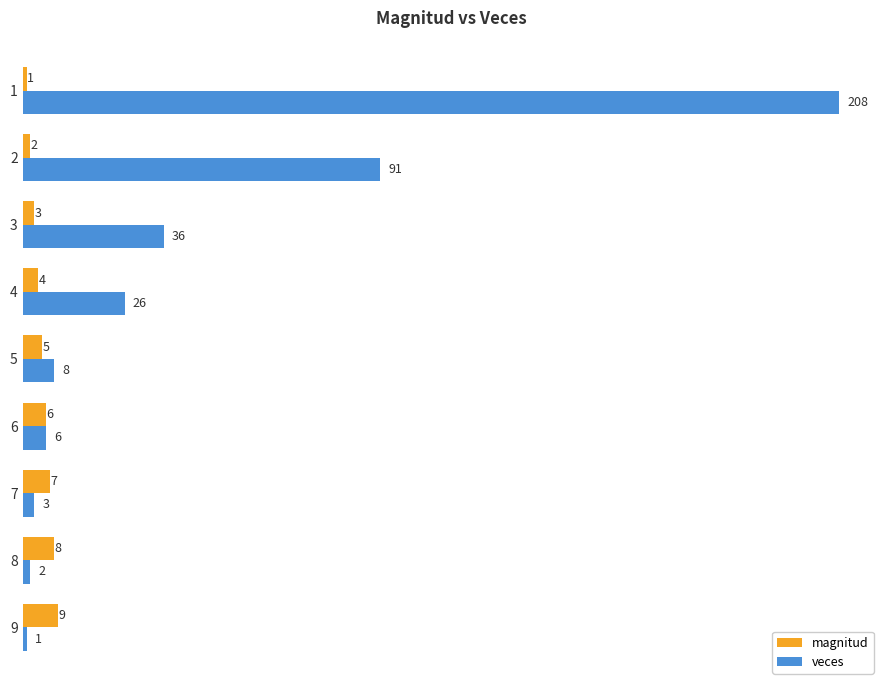

List the labels in order of magnitud value, largest first.

9, 8, 7, 6, 5, 4, 3, 2, 1